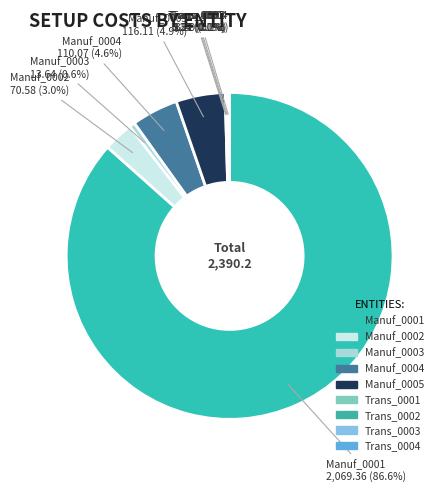

Which category has the biggest portion of the pie?

Manuf_0001